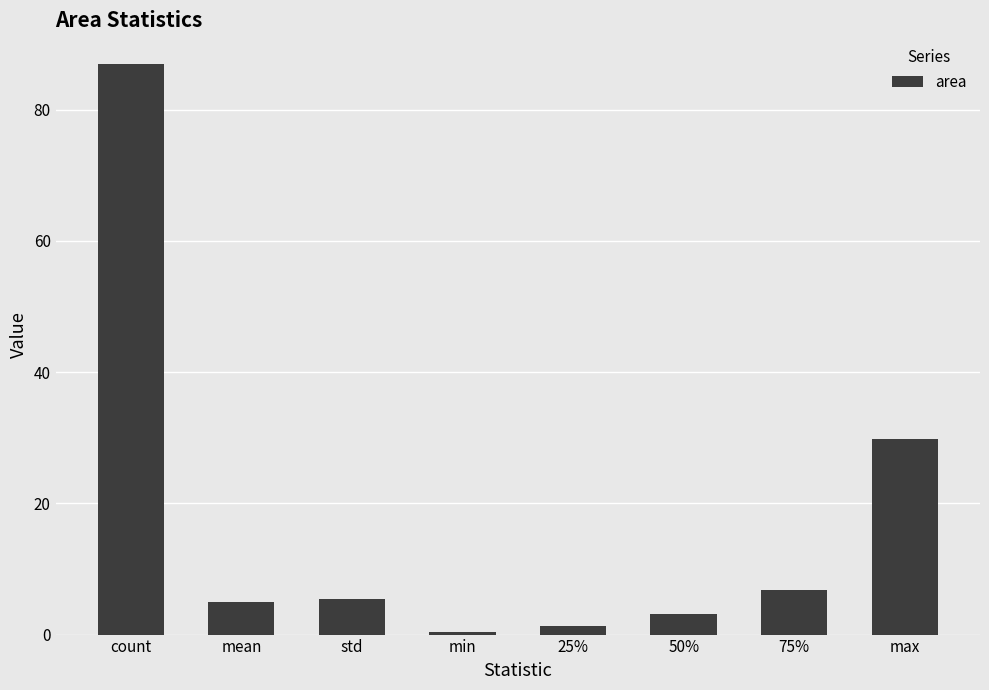

What is the label of the 1st bar from the right?

max